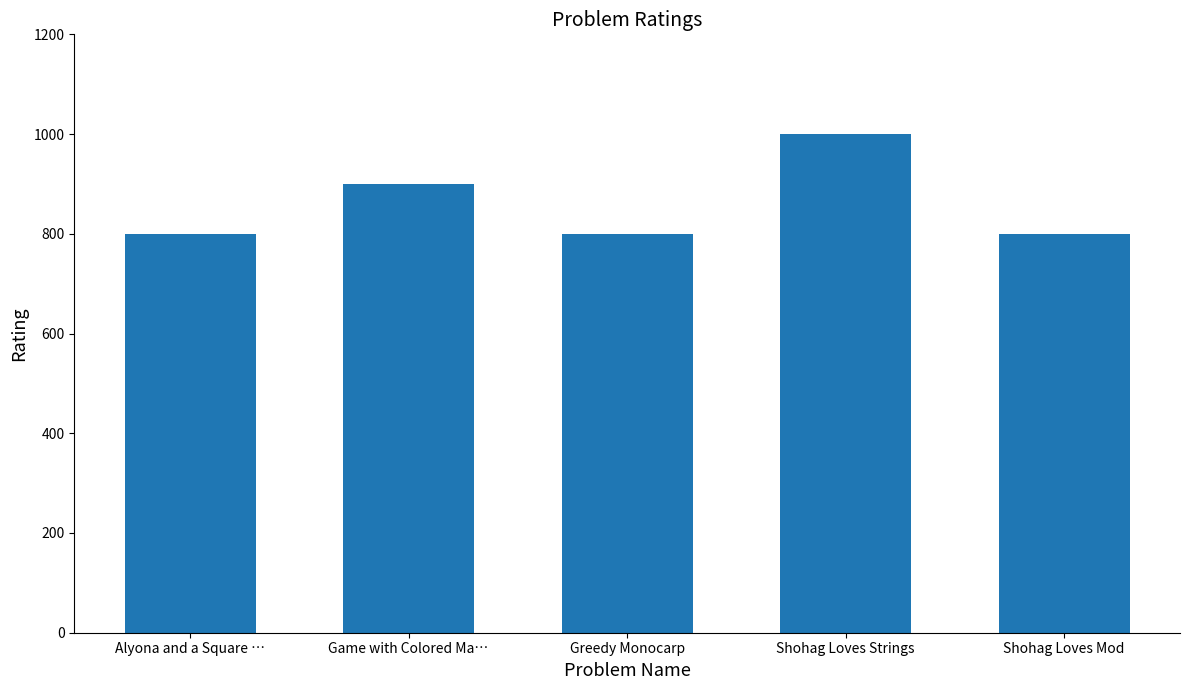

Does the chart contain any negative values?

No